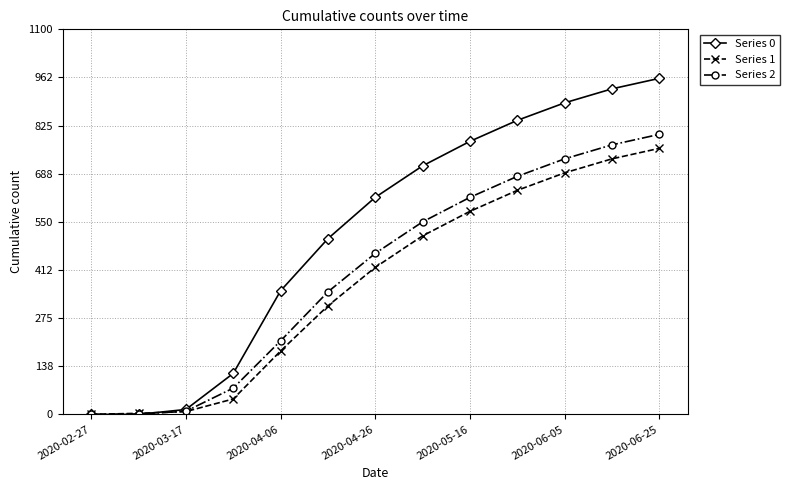

Which series ends up on top after the final intersection of Series 1 and Series 2?

Series 2